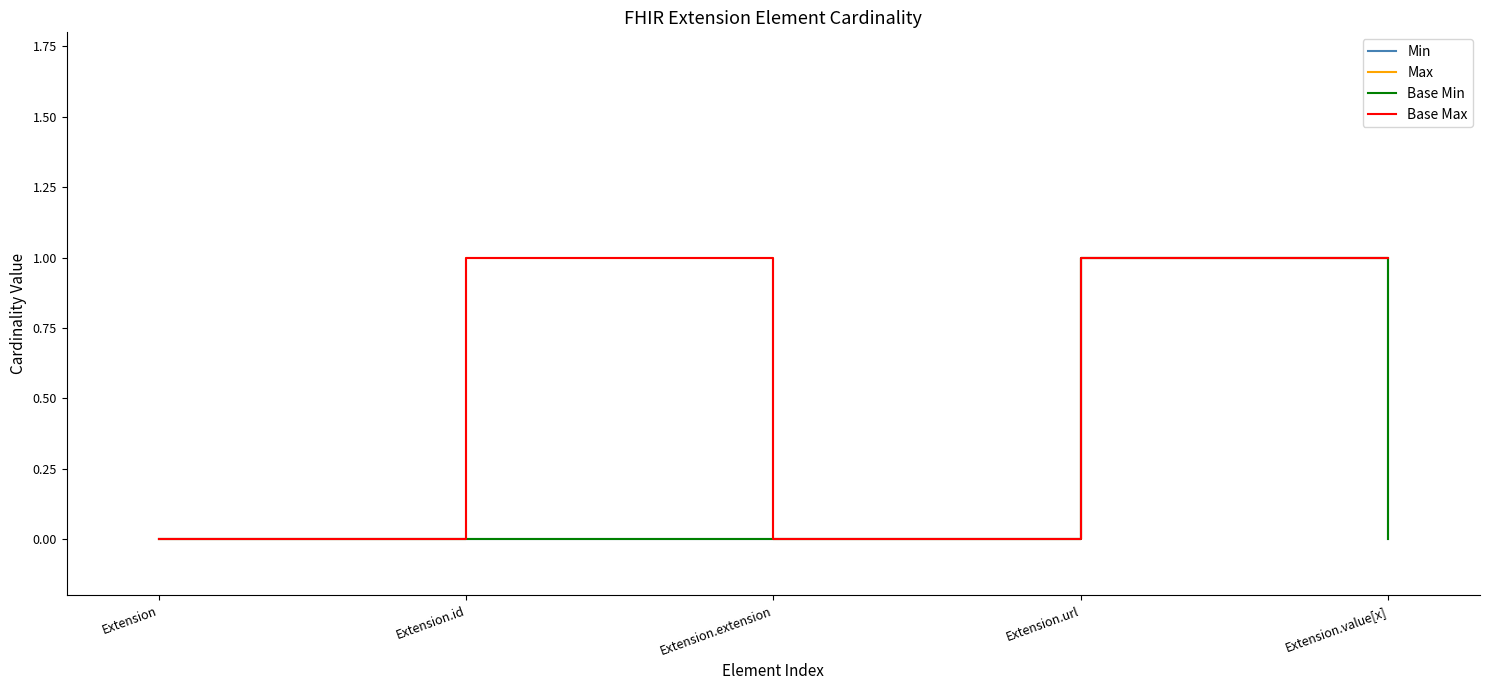

At which label does Base Max reach its minimum?

Extension